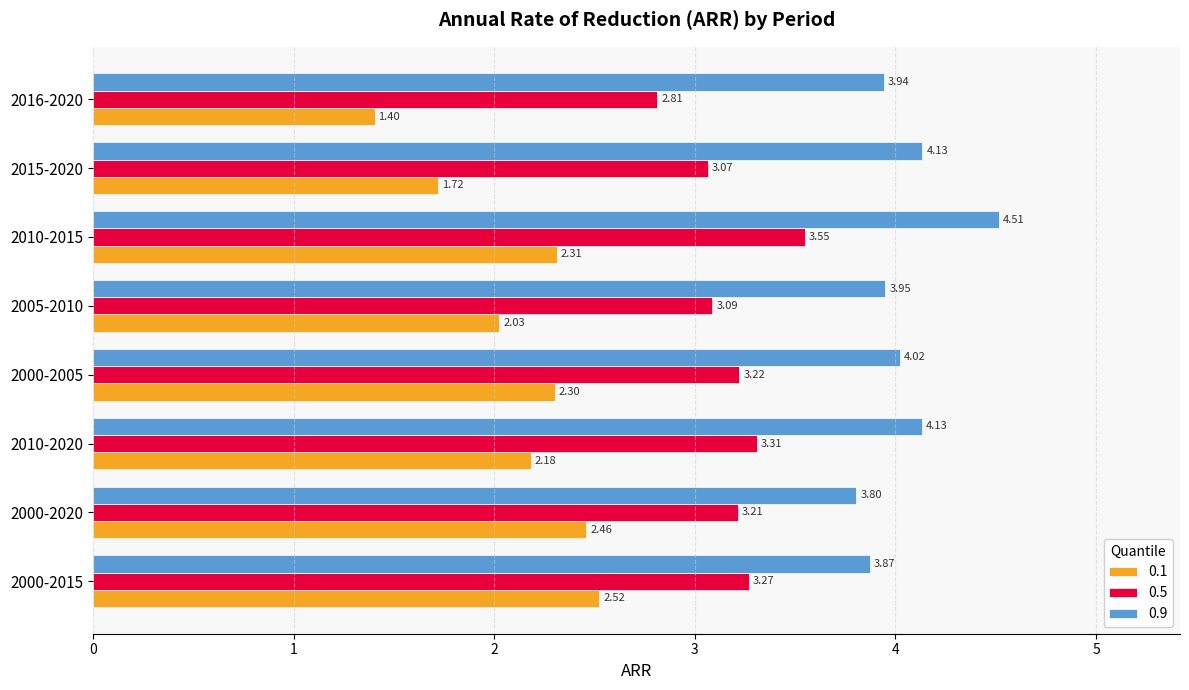

Rank the series at 2010-2020 from highest to lowest value.

0.9, 0.5, 0.1